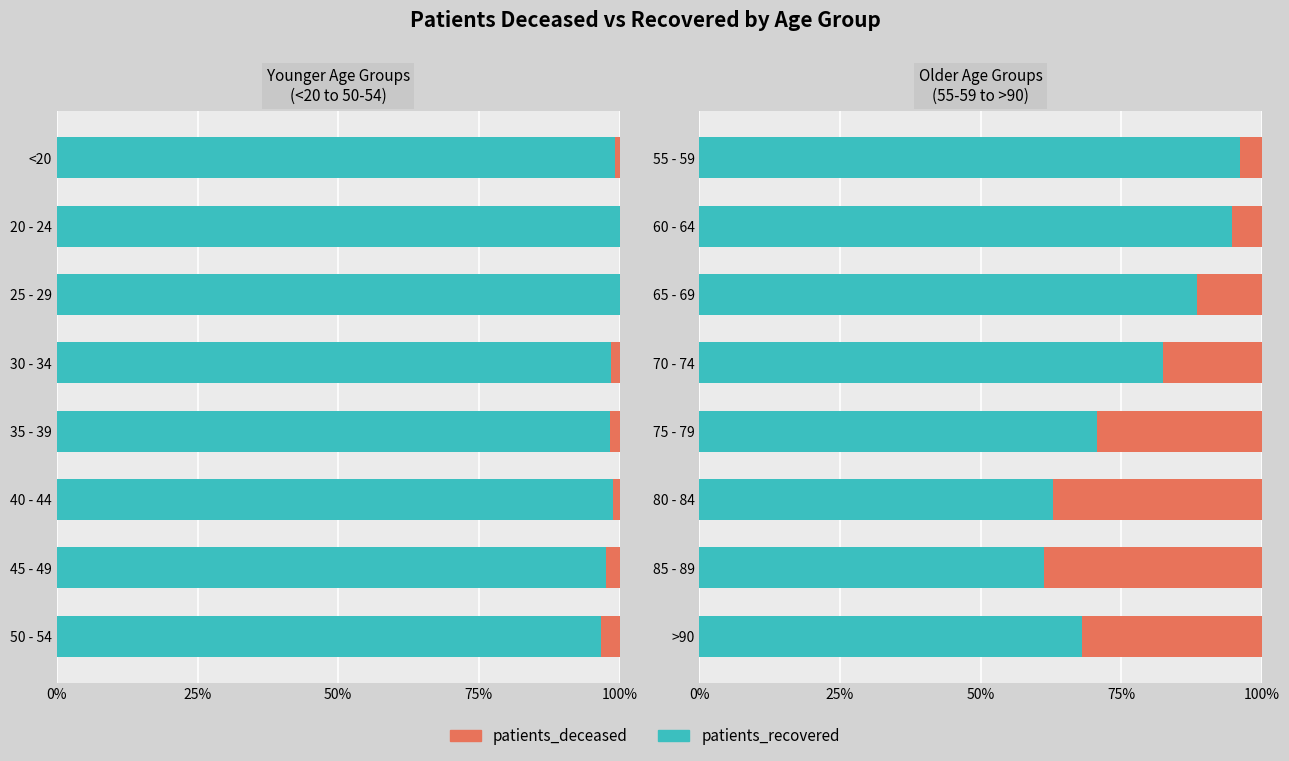

Is the value of patients_deceased at 65 - 69 greater than the value of patients_recovered at 85 - 89?

No